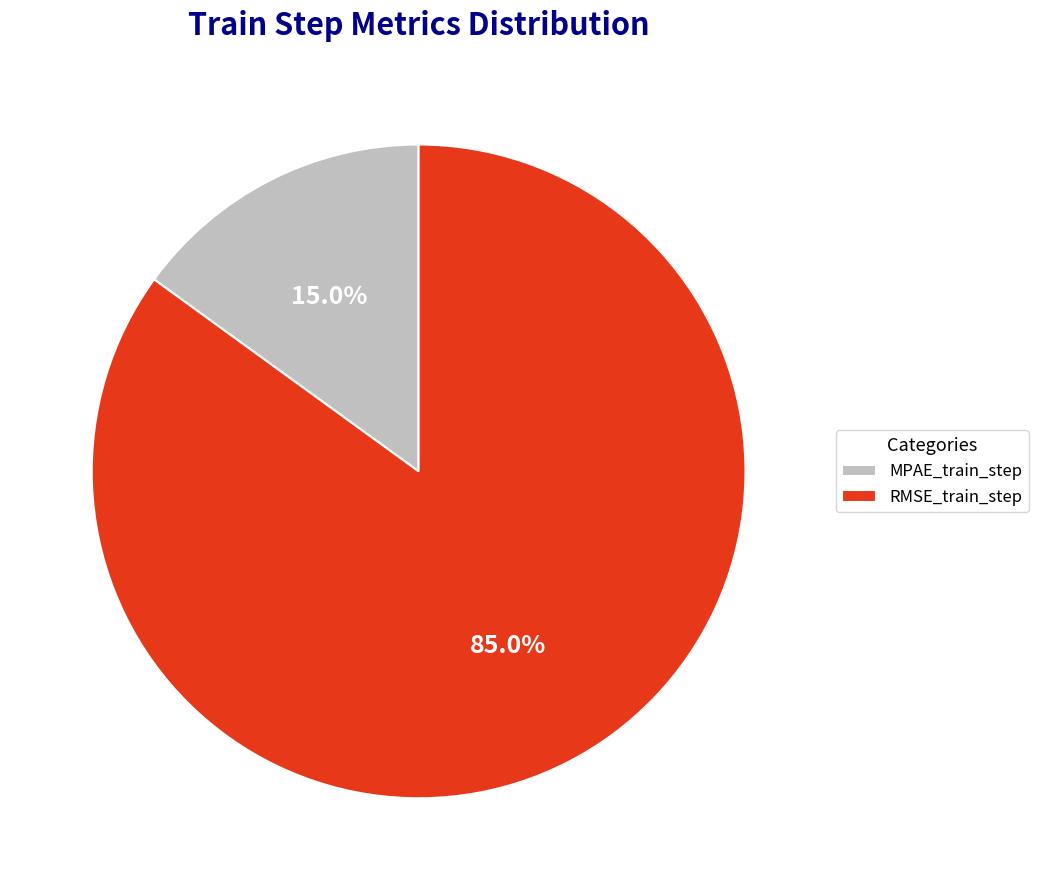

To the nearest percent, what is the average slice percentage?

50%